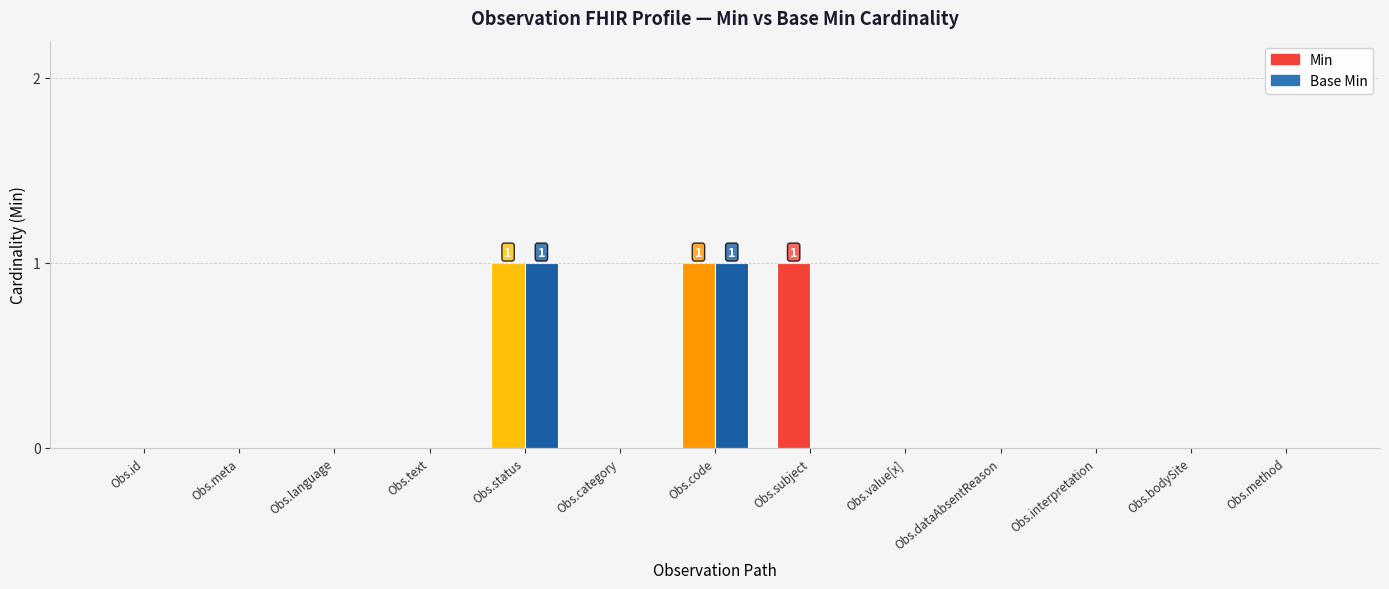

The value of Min at Obs.text is 0. True or false?

True